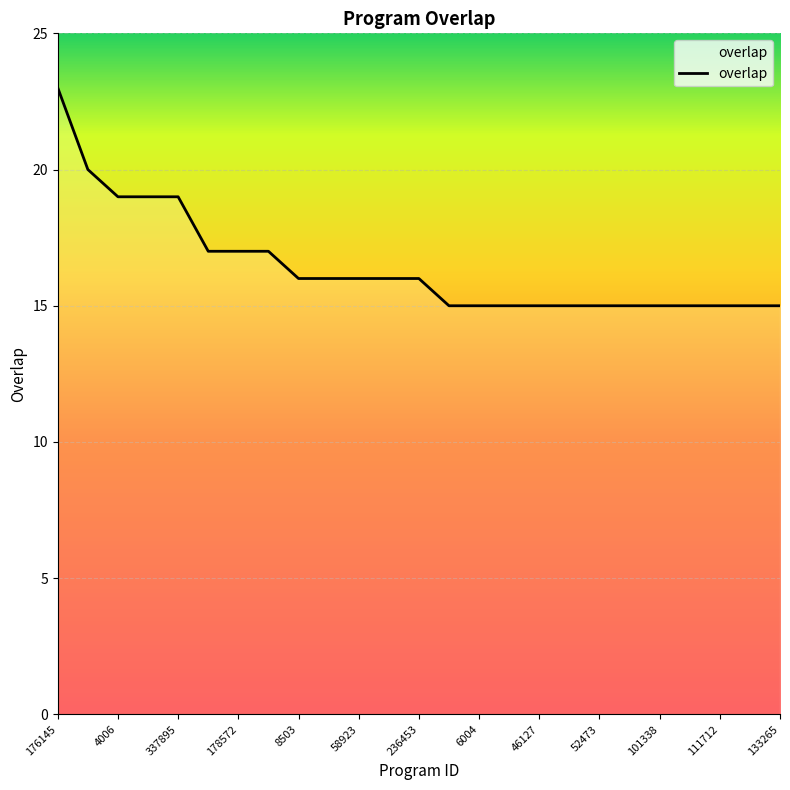

What is the greatest value displayed?

23